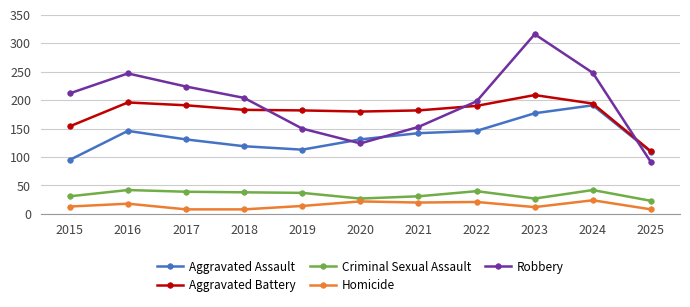

What is the value of the Criminal Sexual Assault point at the 2nd from the left?

42